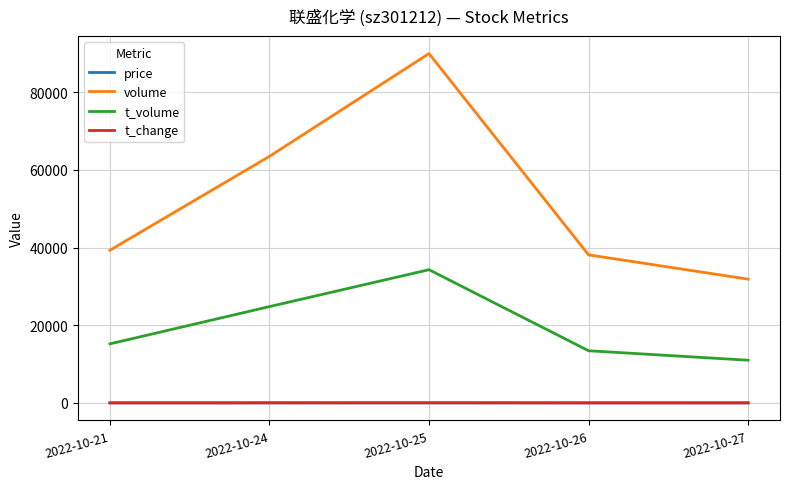

What is the approximate value of volume at 2022-10-24?

63489.0